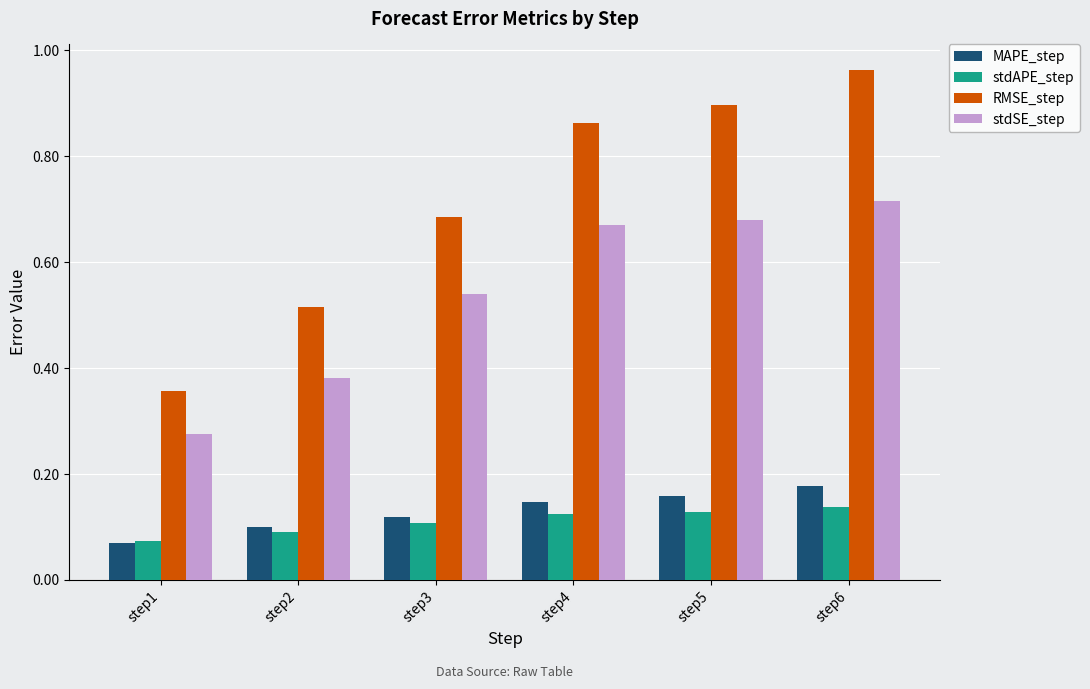

Where is RMSE_step nearest to the value 0?

step1